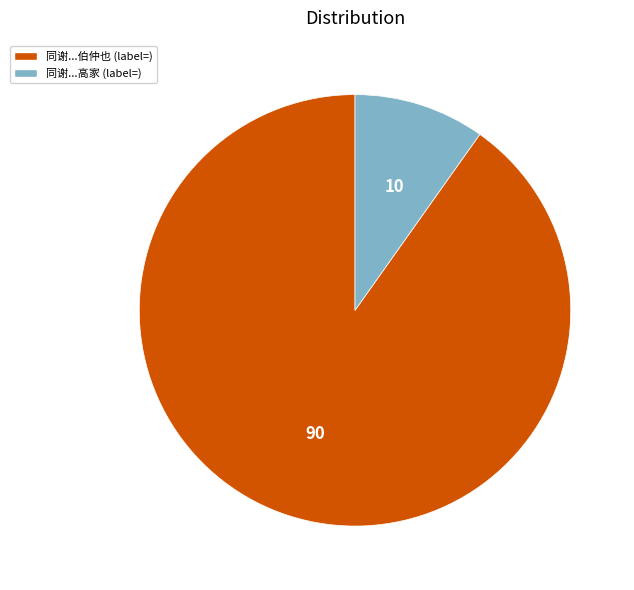

Do 同谢...高家 (label=) and 同谢...伯仲也 (label=) together represent more than half of the pie?

Yes